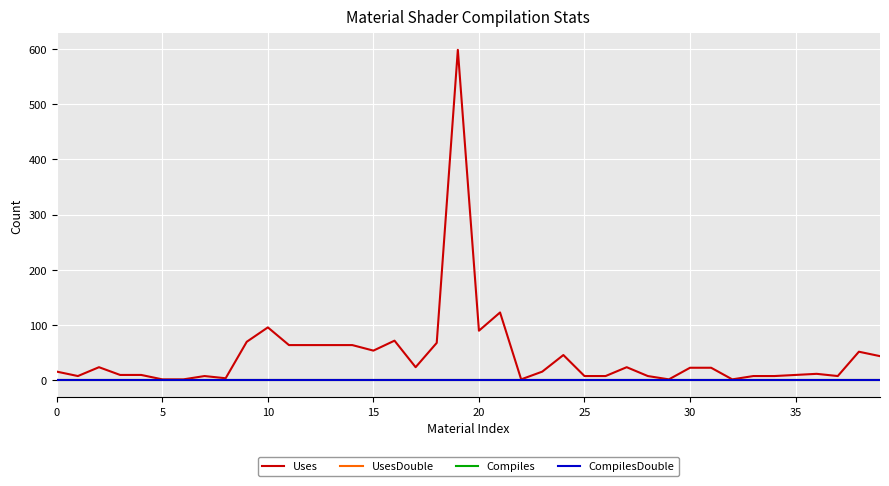

Reading left to right, extract all data points from this chart.

Uses: 16	8	24	10	10	2	2	8	4	70	96	64	64	64	64	54	72	24	68	598	90	123	2	16	46	8	8	24	8	2	23	23	2	8	8	10	12	8	52	44
UsesDouble: 0	0	0	0	0	0	0	0	0	0	0	0	0	0	0	0	0	0	0	0	0	0	0	0	0	0	0	0	0	0	0	0	0	0	0	0	0	0	0	0
Compiles: 0	0	0	0	0	0	0	0	0	0	0	0	0	0	0	0	0	0	0	0	0	0	0	0	0	0	0	0	0	0	0	0	0	0	0	0	0	0	0	0
CompilesDouble: 0	0	0	0	0	0	0	0	0	0	0	0	0	0	0	0	0	0	0	0	0	0	0	0	0	0	0	0	0	0	0	0	0	0	0	0	0	0	0	0